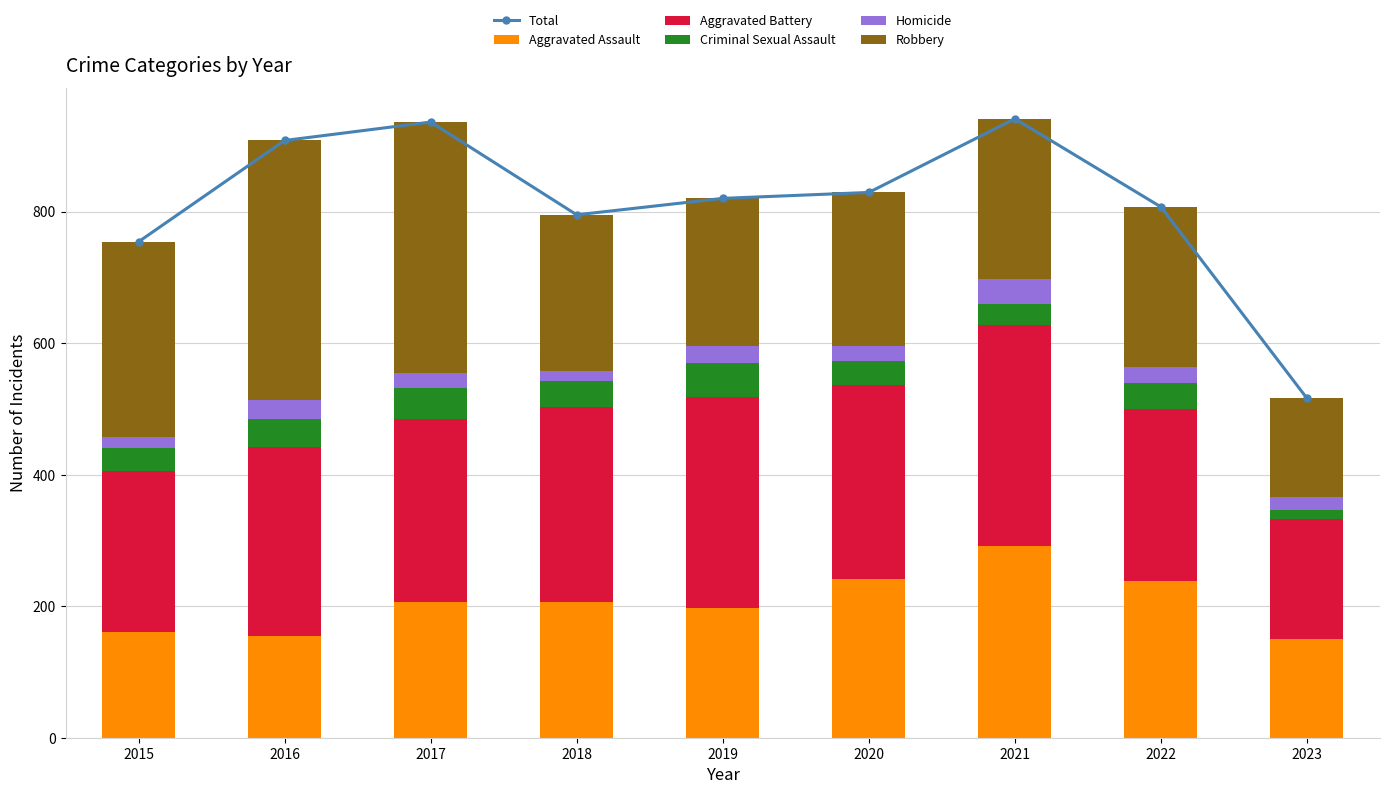

Is the value of Robbery at 2020 greater than the value of Aggravated Battery at 2017?

No